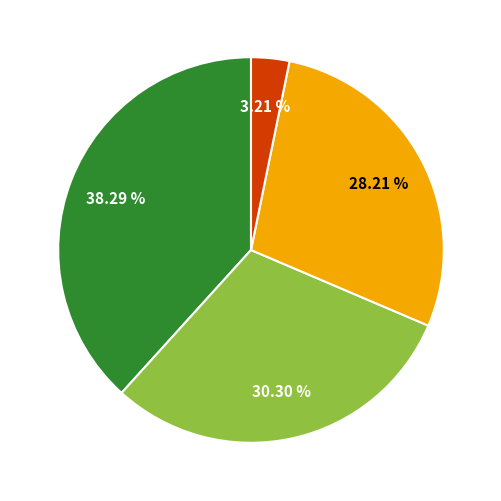

Is there a majority slice in this chart?

No